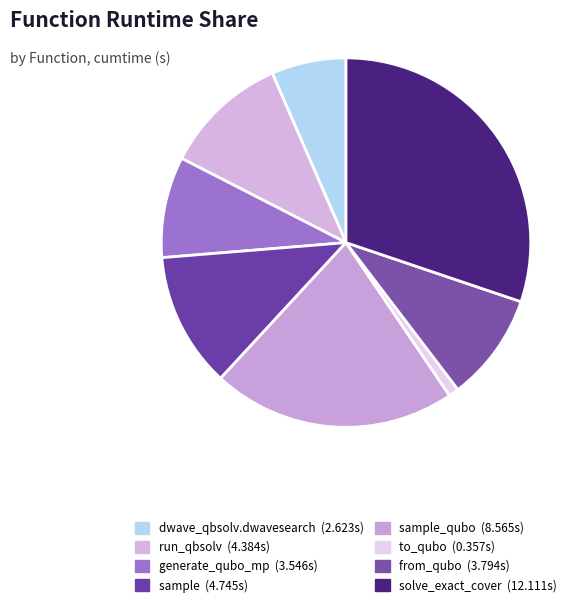

Count the number of slices in the pie.

8